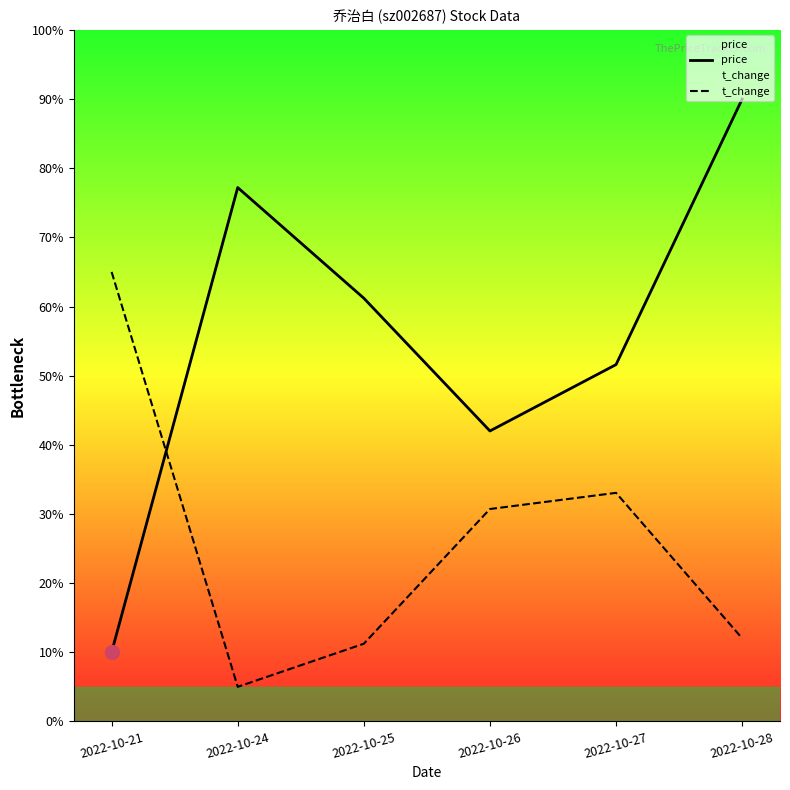

How many times do price and t_change cross each other?

1